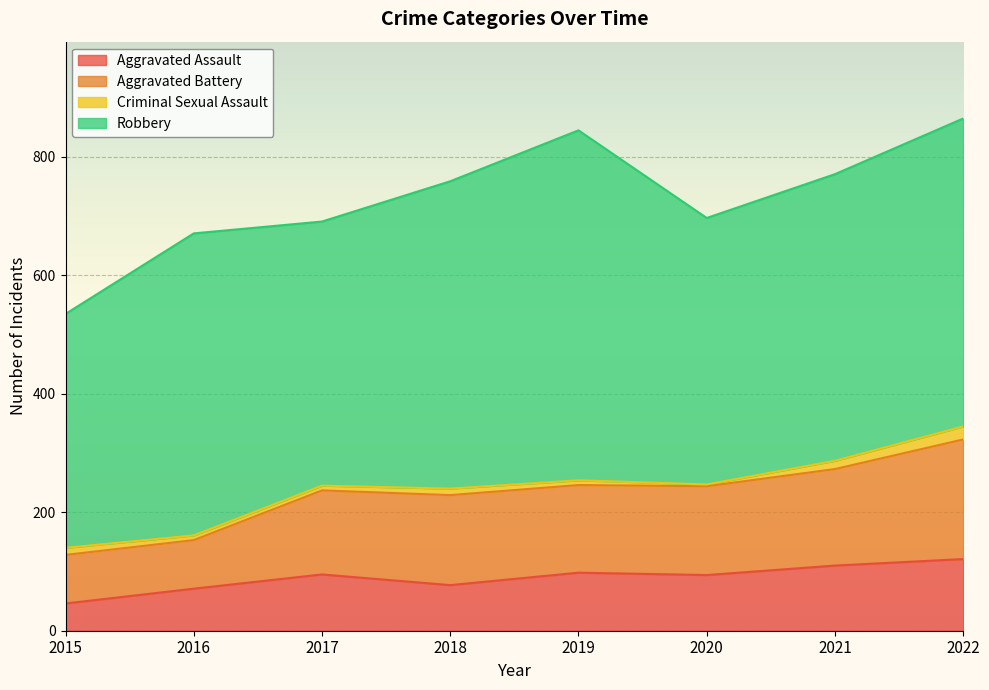

What is the sum of the Aggravated Assault values at 2021 and 2016?

181